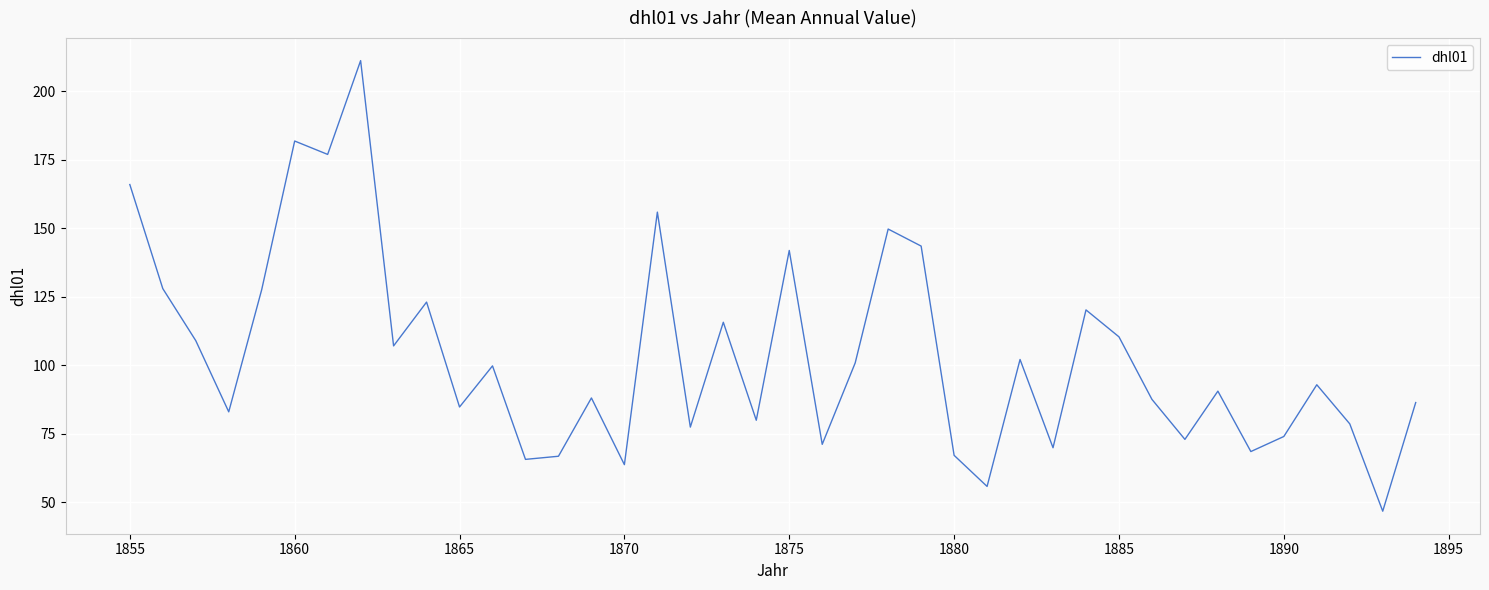

What is the difference between the maximum and minimum values?

164.5